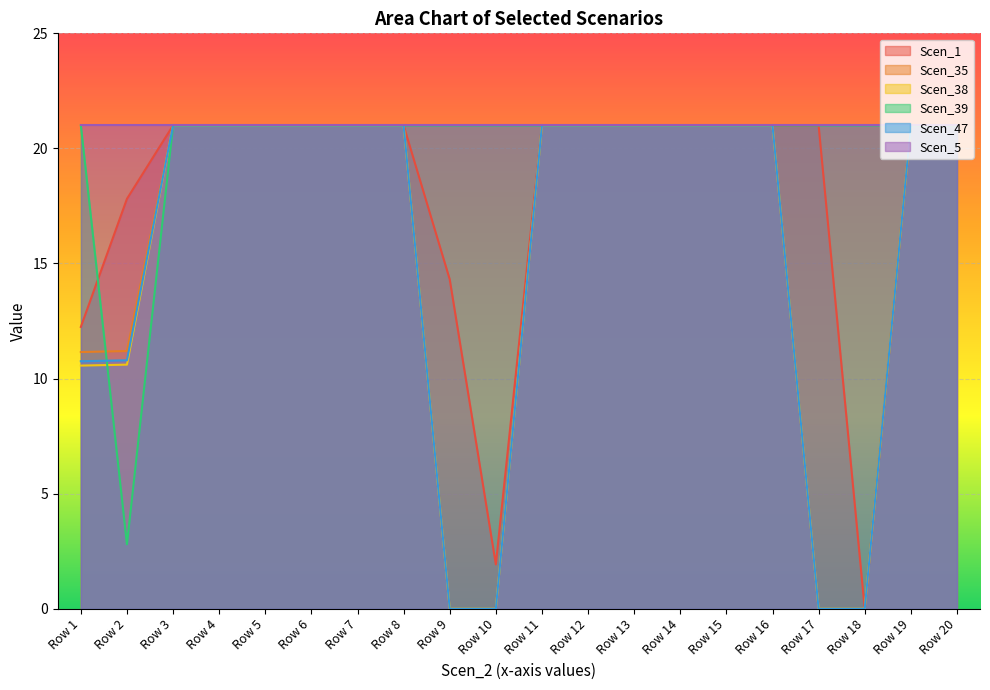

What value does the Scen_39 series have at Row 9?

21.0